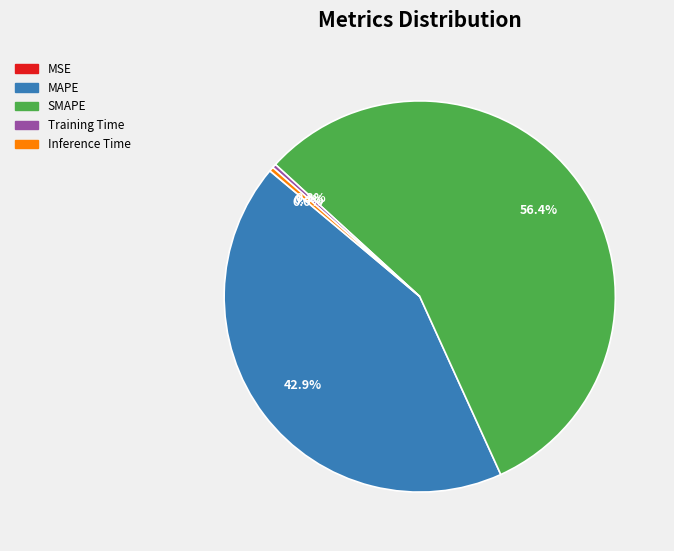

To the nearest percent, what is the combined percentage of MAPE and SMAPE?

99%